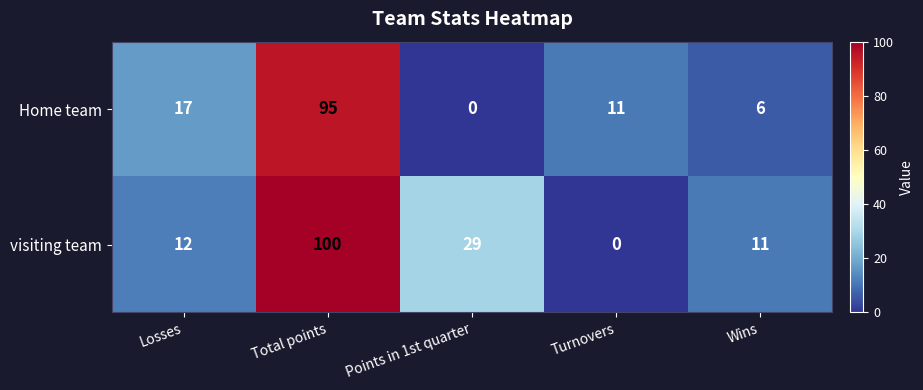

Is it true that visiting team equals 29 at Points in 1st quarter?

True